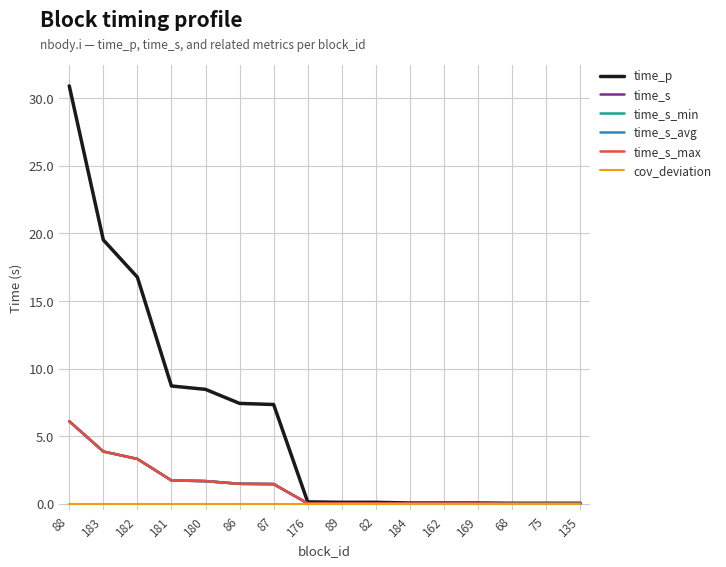

Which series has the widest spread of values?

time_p